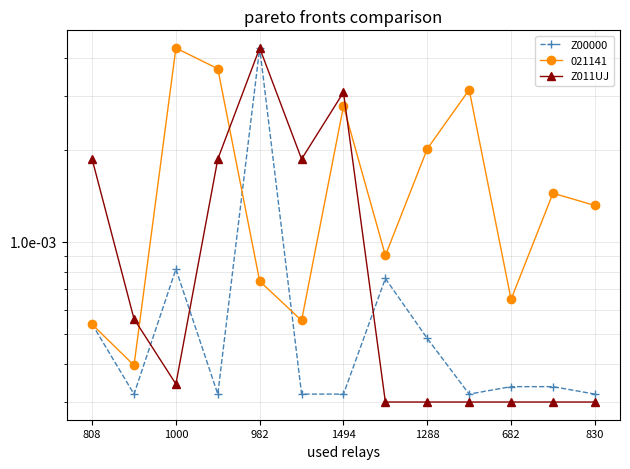

Is this an area chart (filled region under the line)?

No